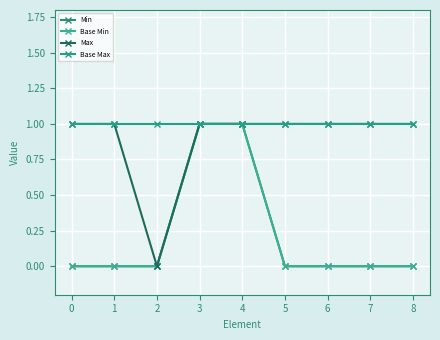

List the series in order of their peak value, highest first.

Min, Base Min, Max, Base Max